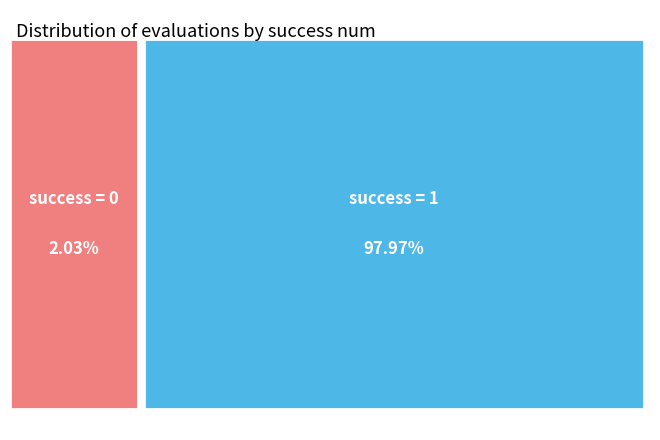

Between 1 and 0, which is larger?

1